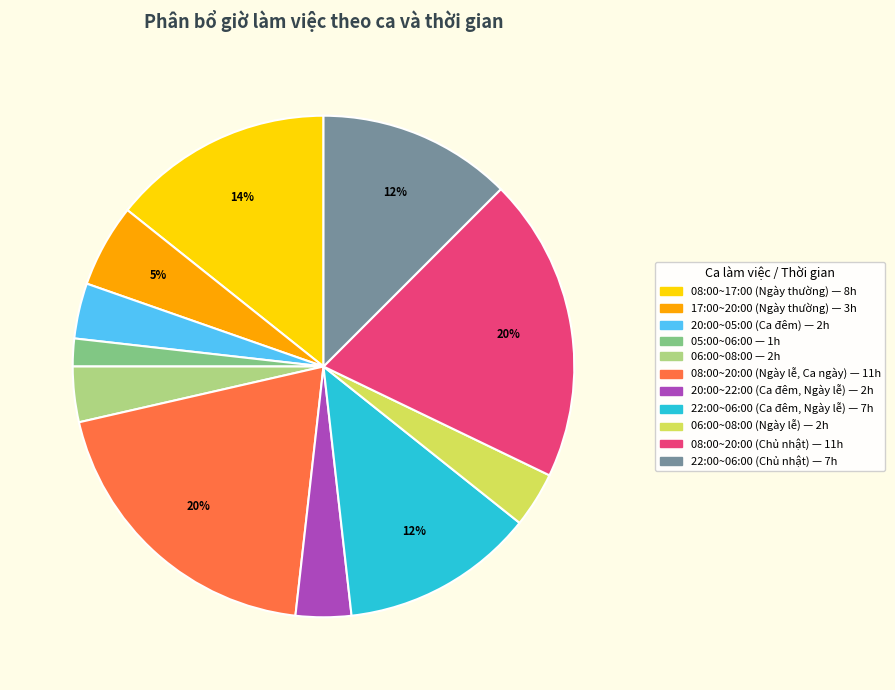

To the nearest percent, what is the average slice percentage?

9%